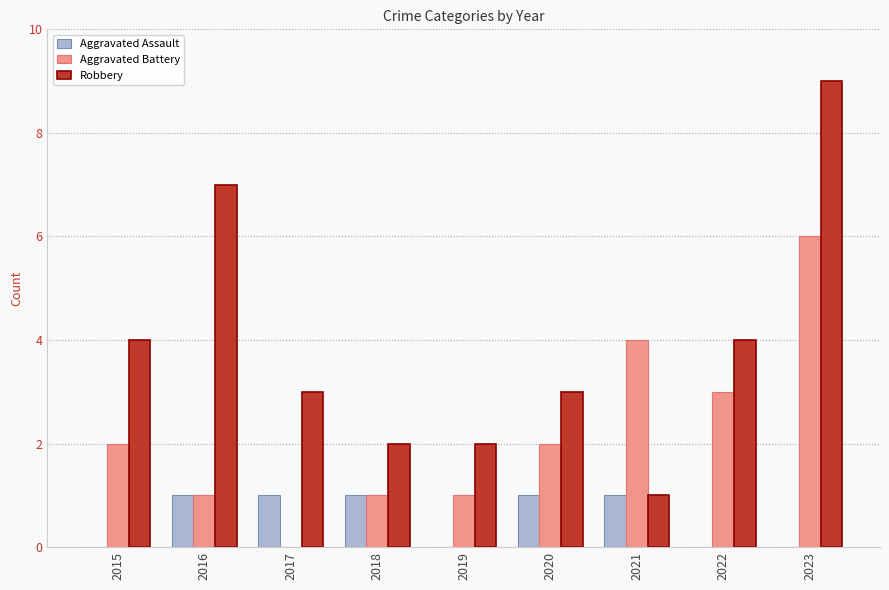

Reading left to right, transcribe all the data shown in this chart.

Aggravated Assault: 2015=0	2016=1	2017=1	2018=1	2019=0	2020=1	2021=1	2022=0	2023=0
Aggravated Battery: 2015=2	2016=1	2017=0	2018=1	2019=1	2020=2	2021=4	2022=3	2023=6
Robbery: 2015=4	2016=7	2017=3	2018=2	2019=2	2020=3	2021=1	2022=4	2023=9